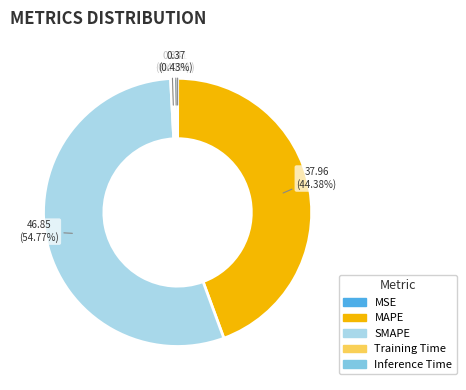

Which has a higher value, Inference Time or MAPE?

MAPE